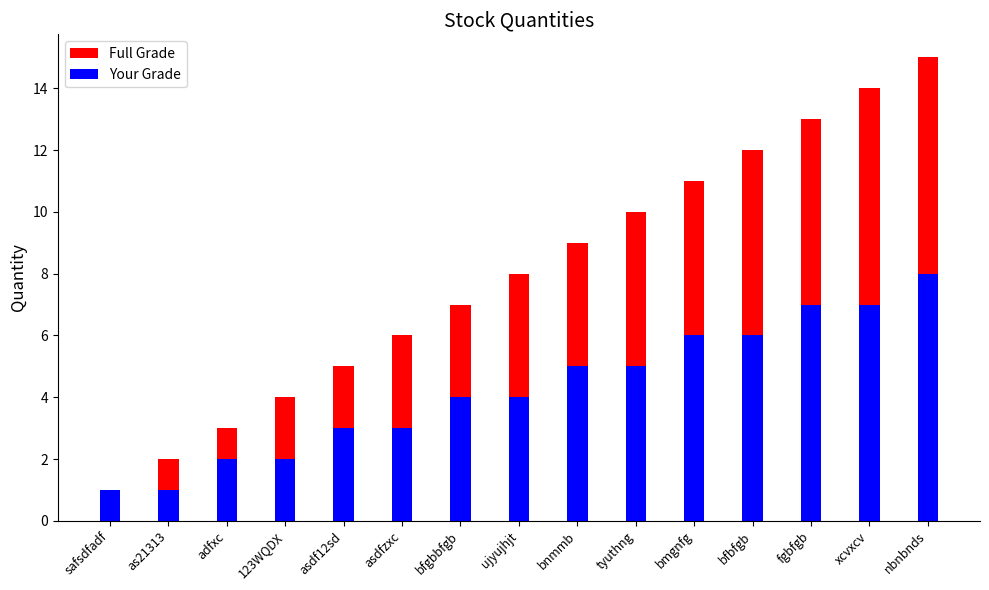

What is the difference between the maximum and minimum values in the Your Grade series?

7